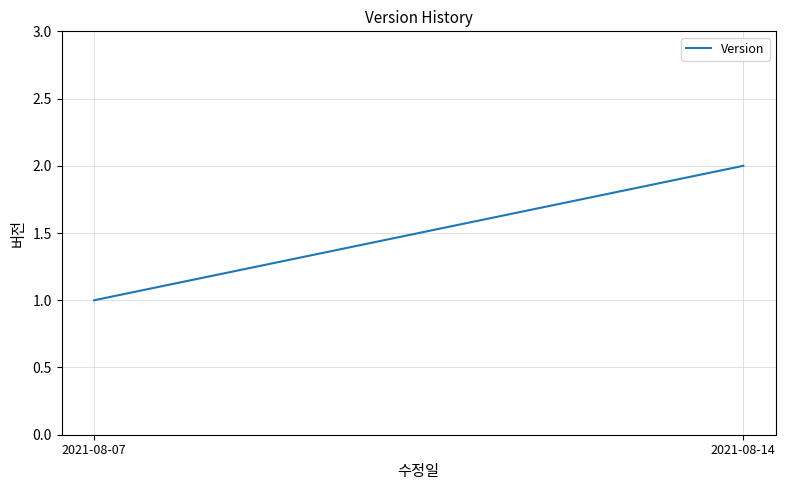

What is the ratio of the value at 2021-08-14 to the value at 2021-08-07?

2.0